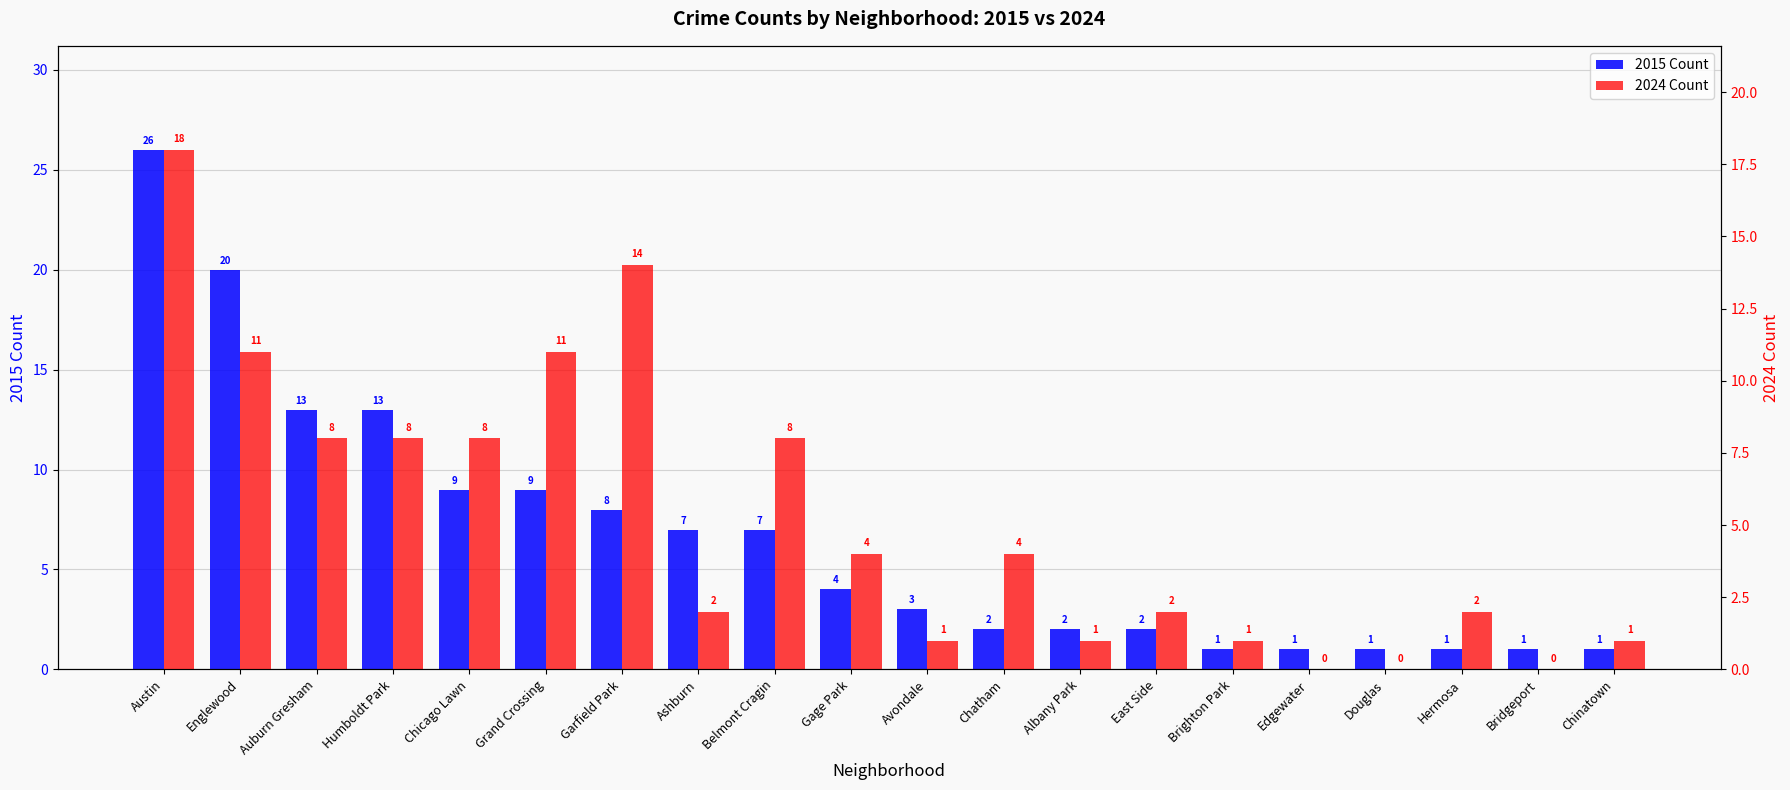

Is the value of 2015 Count at Brighton Park greater than the value of 2024 Count at Gage Park?

No